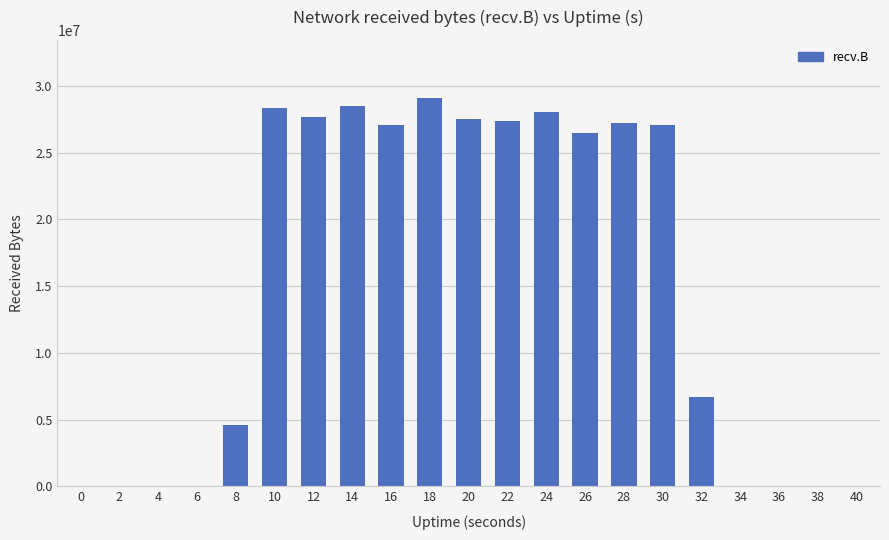

What is the sum of all values?

315711778